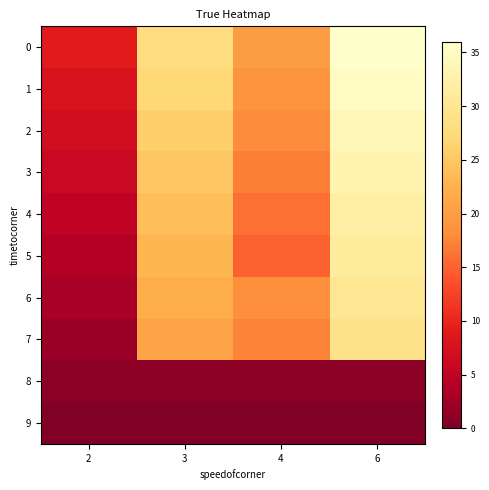

What is the total value across all series at 2?

45.0